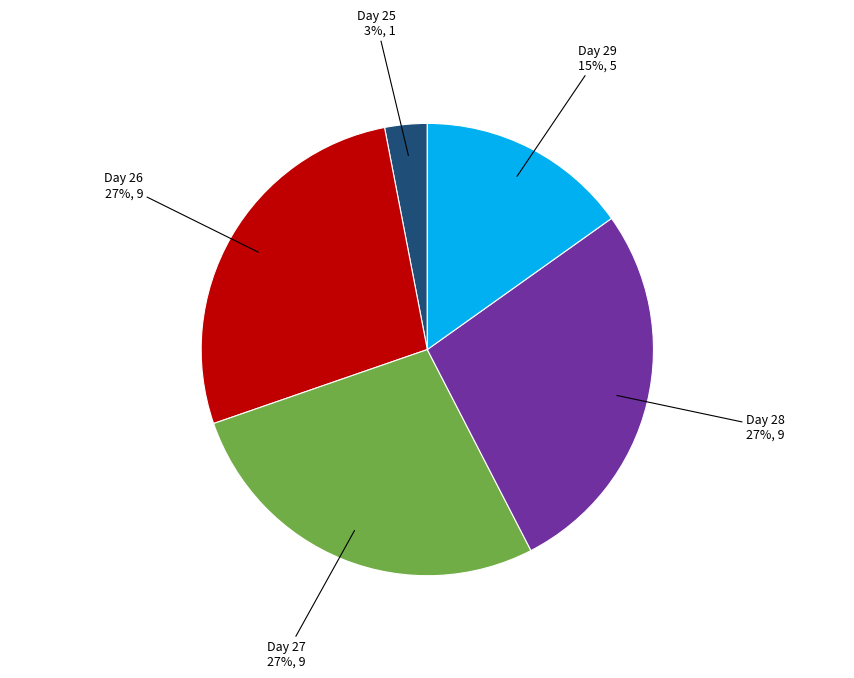

Is there any slice that represents more than half of the pie?

No